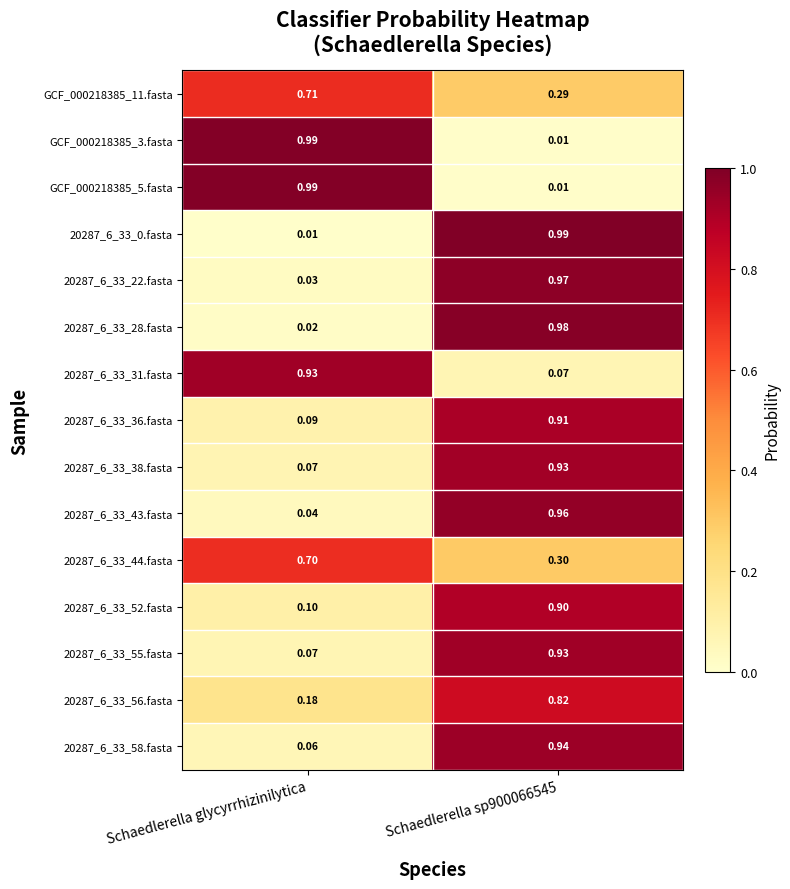

At which label does 20287_6_33_43.fasta reach its minimum?

Schaedlerella glycyrrhizinilytica